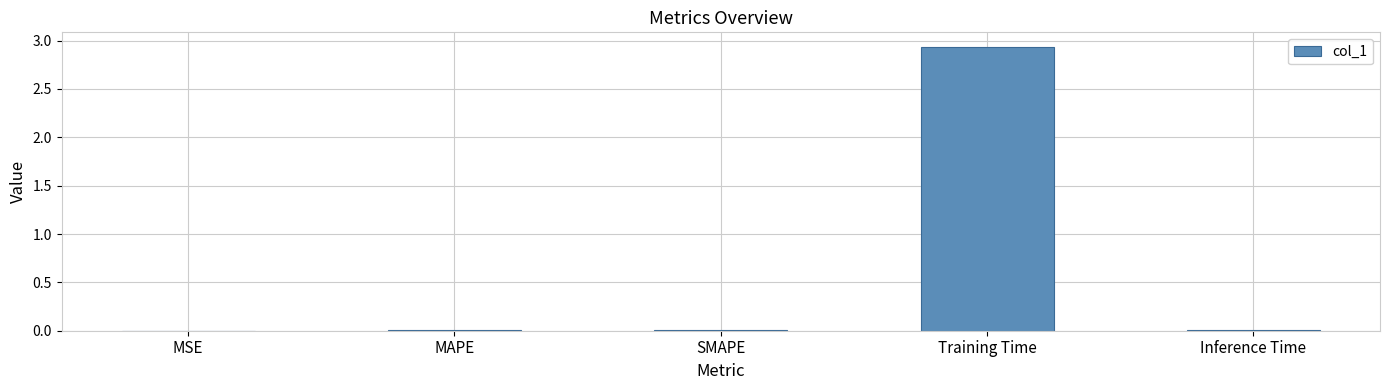

Which category has the highest value across all series?

Training Time